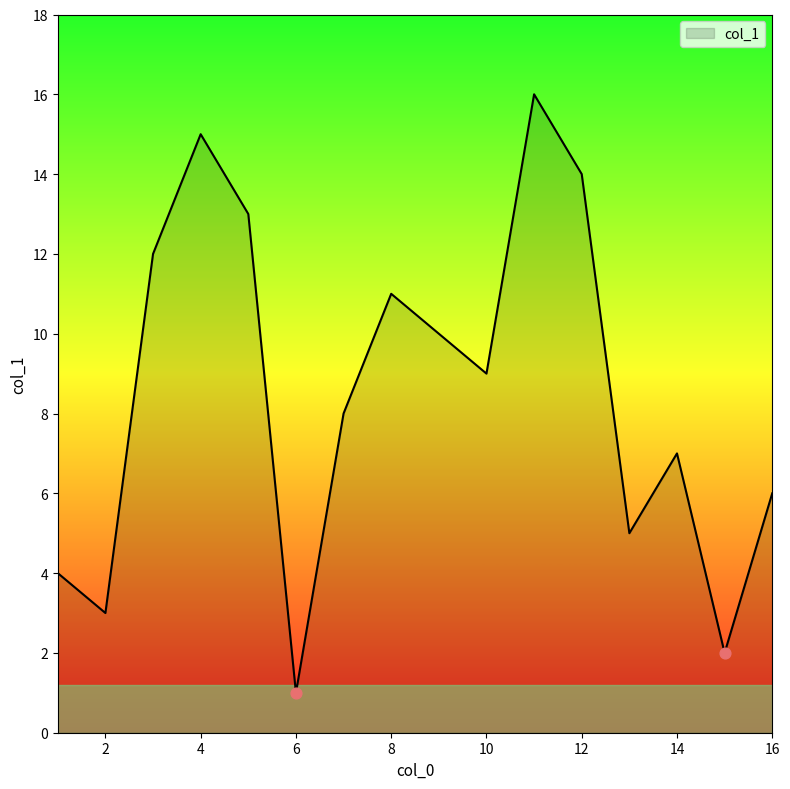

What is the maximum value shown in the chart?

16